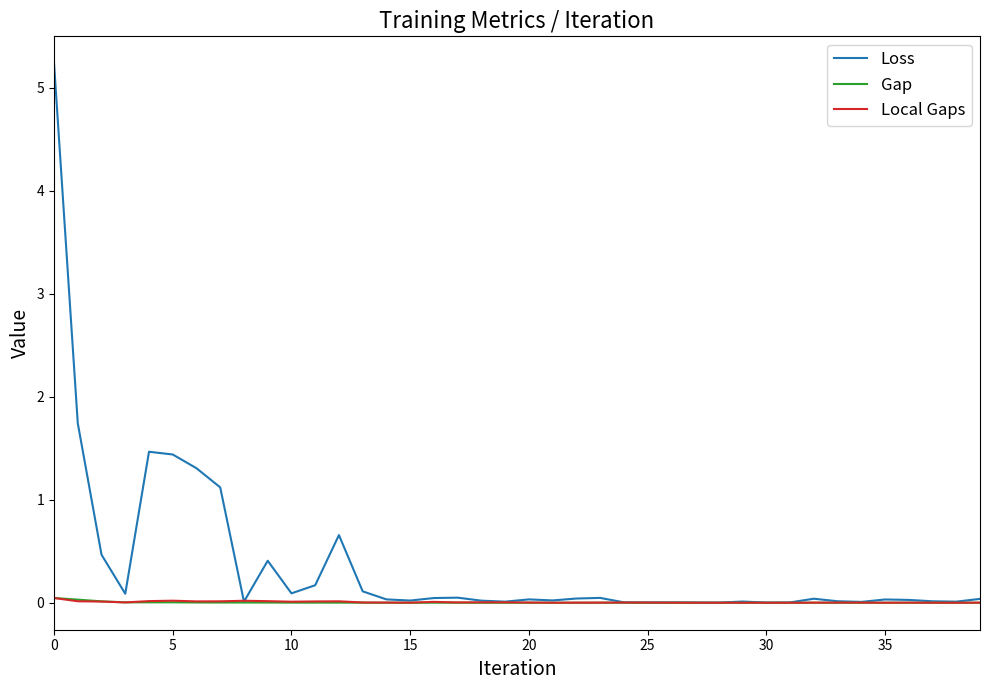

Which series has the widest spread of values?

Loss